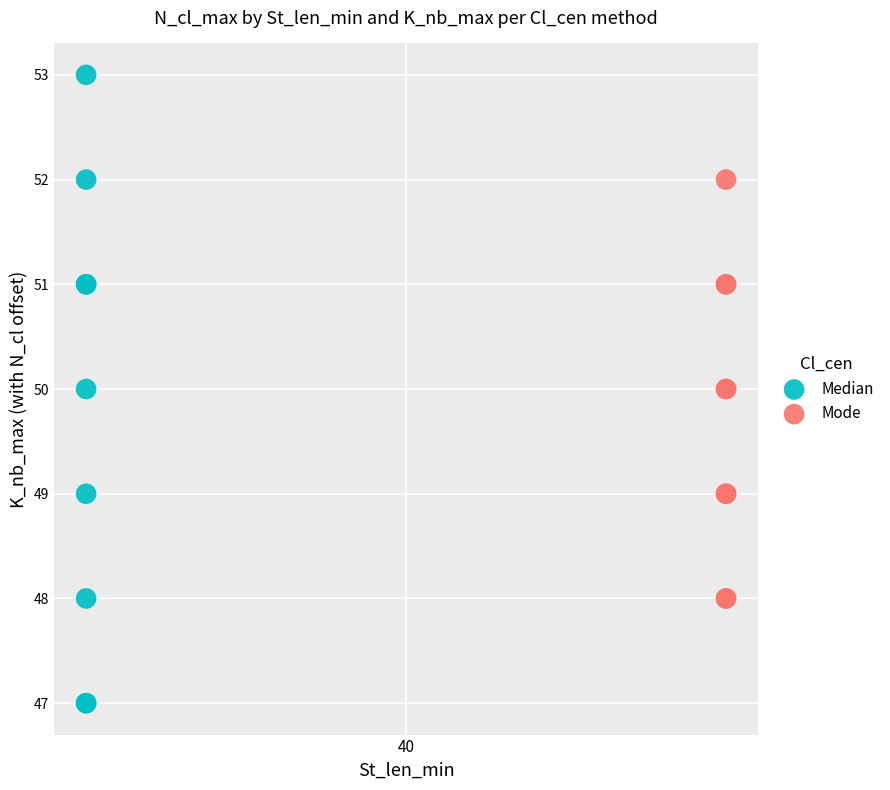

Which series reaches the minimum Y coordinate?

Median